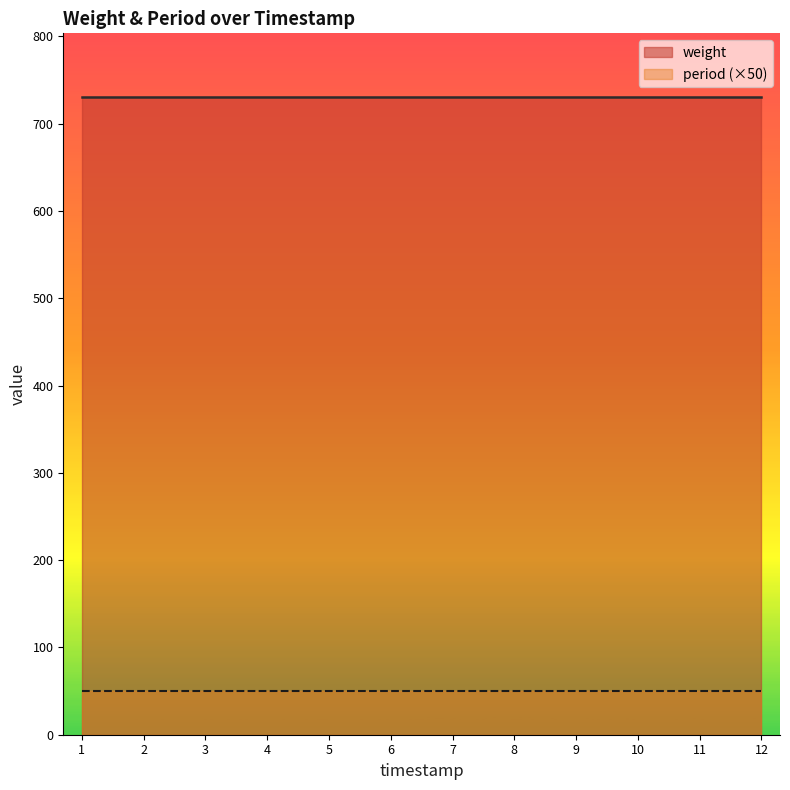

Which series has the widest spread of values?

weight